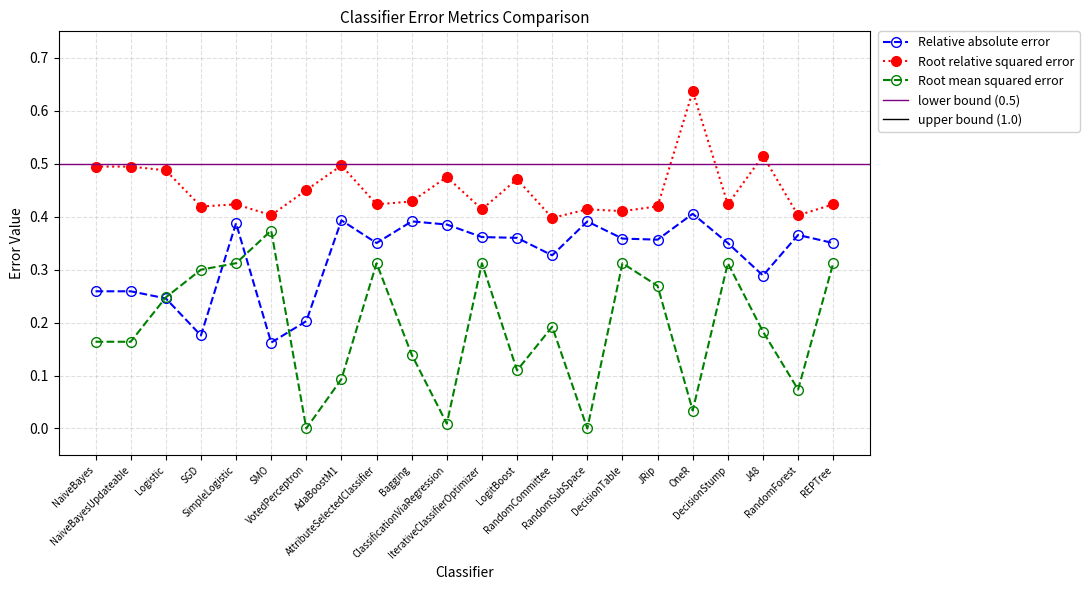

Which series has the largest total across all categories?

Root relative squared error